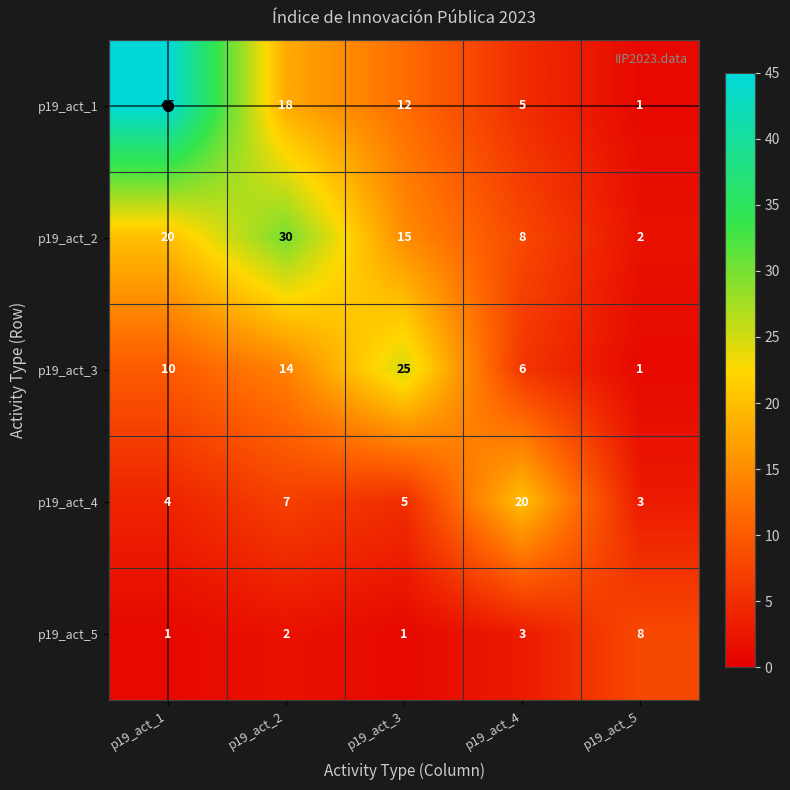

How many categories are shown in the chart?

5